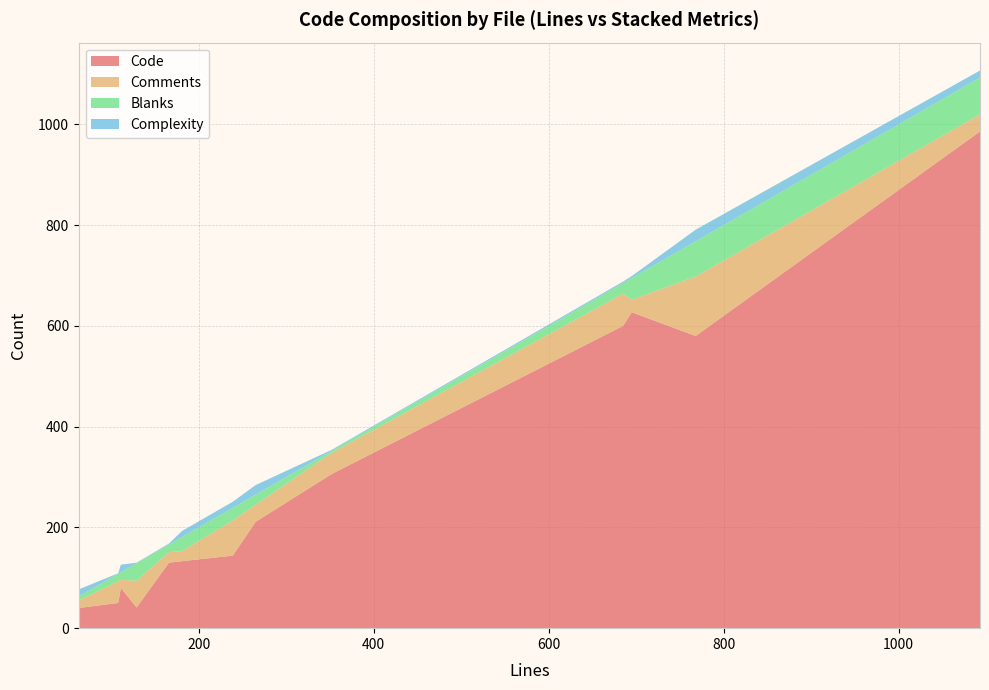

Reading left to right, extract all data points from this chart.

Code: 265=211	1093=986	768=580	111=80	695=627	63=40	129=41	239=144	166=130	352=306	685=600	108=50	181=133
Comments: 265=34	1093=34	768=118	111=16	695=25	63=15	129=53	239=70	166=21	352=42	685=64	108=43	181=20
Blanks: 265=20	1093=73	768=70	111=15	695=43	63=8	129=35	239=25	166=15	352=4	685=21	108=15	181=28
Complexity: 265=19	1093=14	768=23	111=15	695=4	63=14	129=1	239=12	166=2	352=2	685=3	108=1	181=12